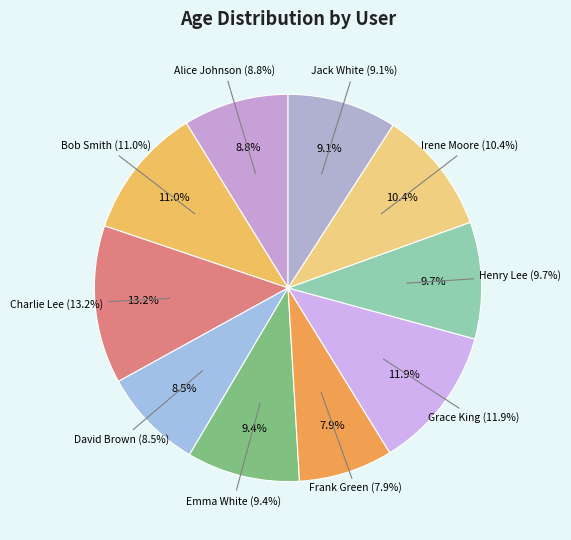

What is the smallest slice in the pie chart?

Frank Green